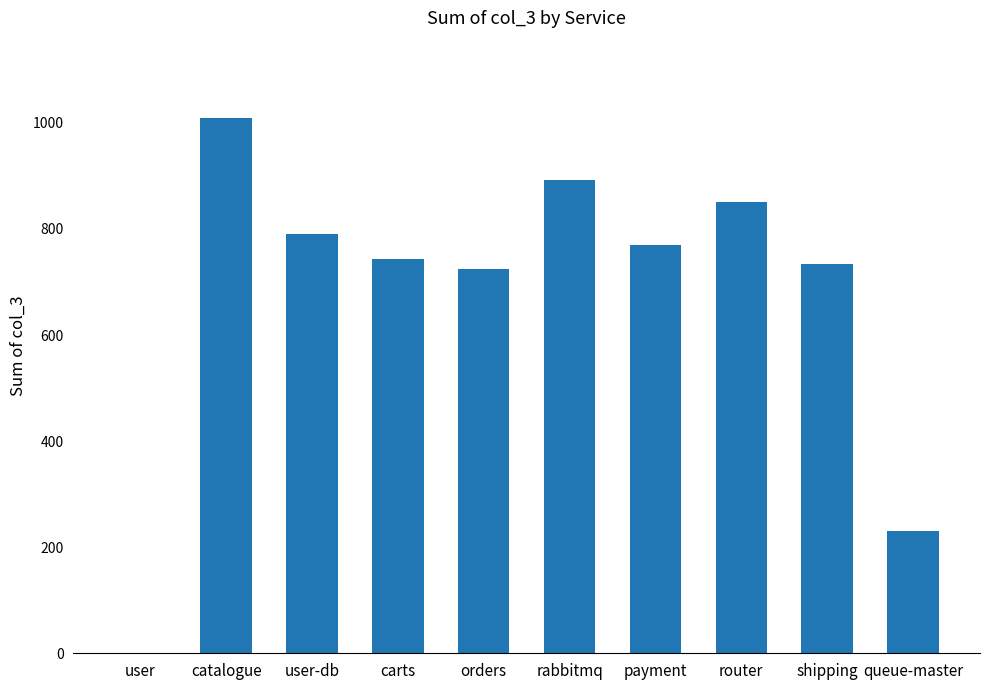

Approximately how many times larger is the value at queue-master compared to router?

0.3